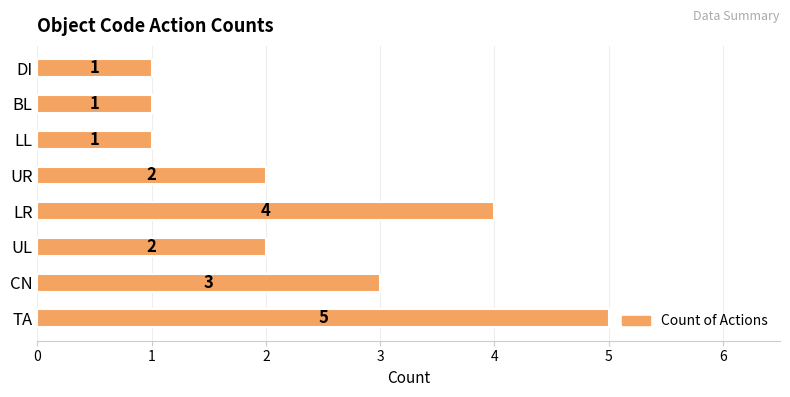

Which has a higher value, LL or TA?

TA